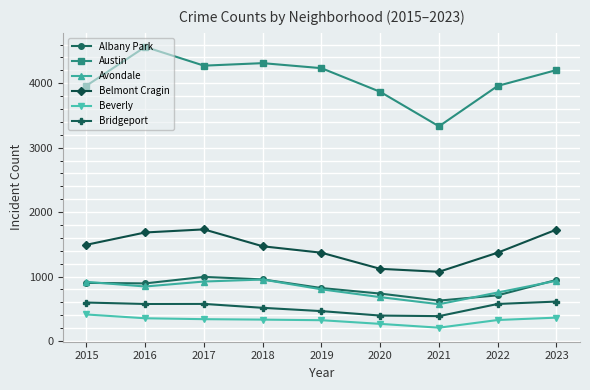

In Albany Park, how many points are lower than both neighbors (excluding endpoints)?

2